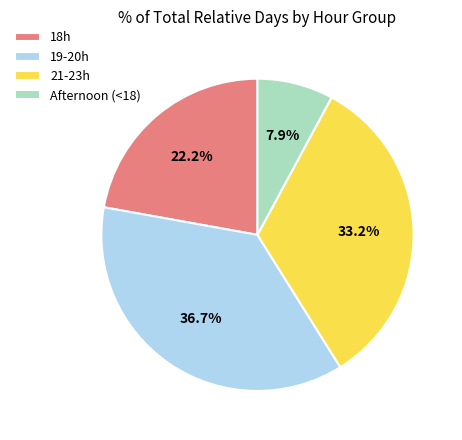

What is the smallest slice in the pie chart?

Afternoon (<18)